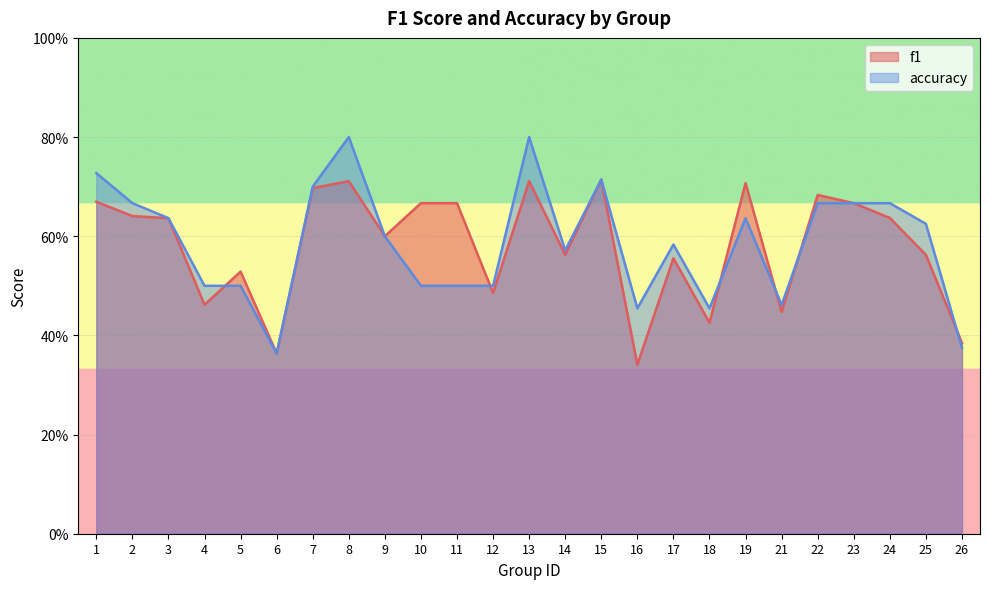

True or false: accuracy has a value of 0.5 at 5.

True